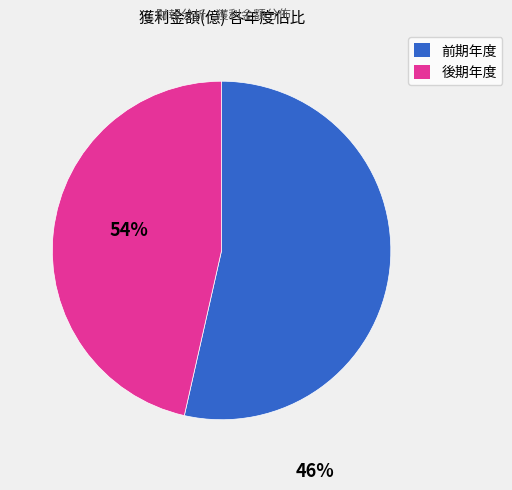

Is there any slice that represents more than half of the pie?

Yes